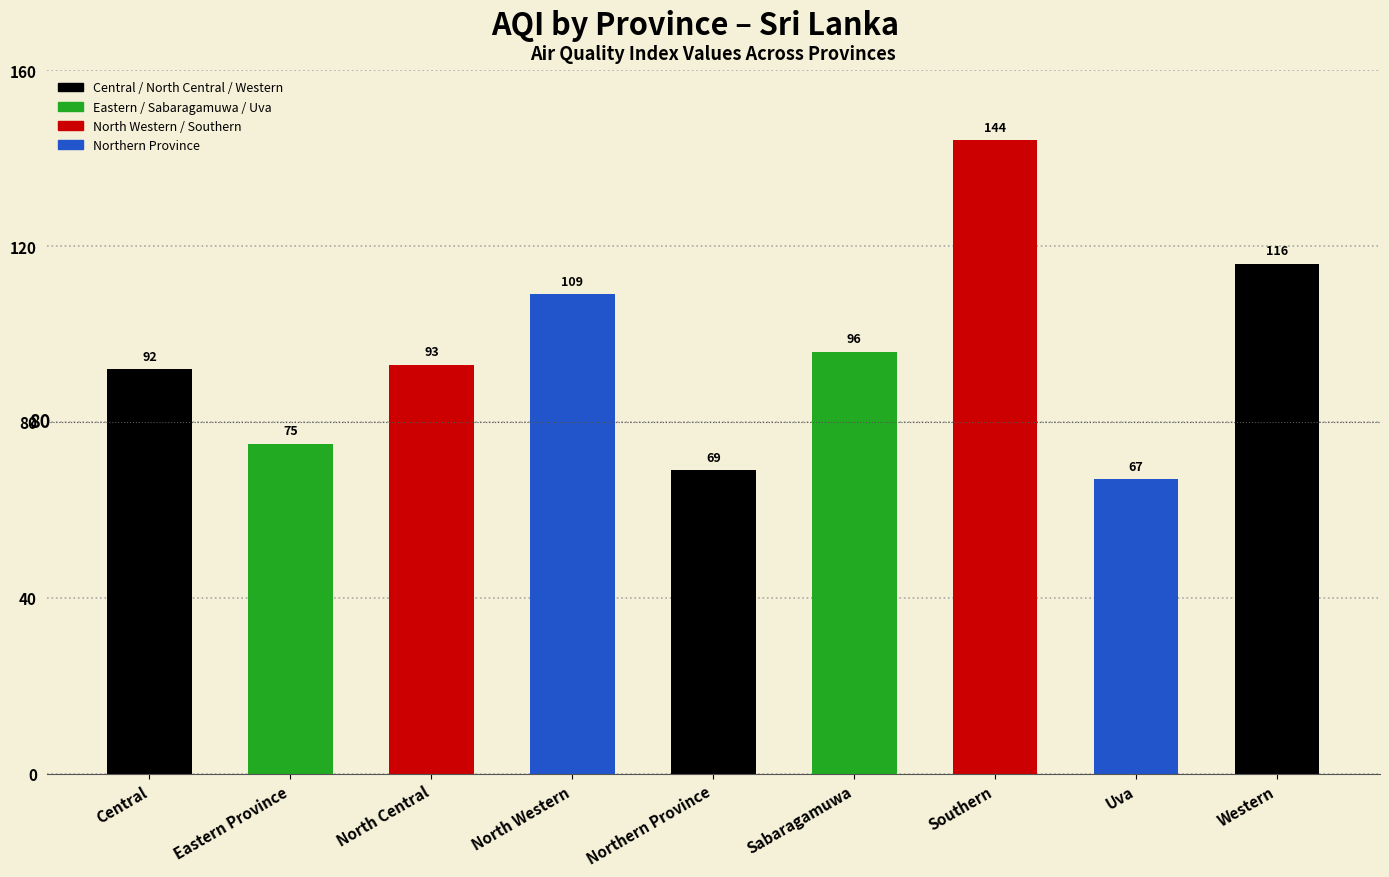

Are the bars grouped side by side (vs. stacked)?

No